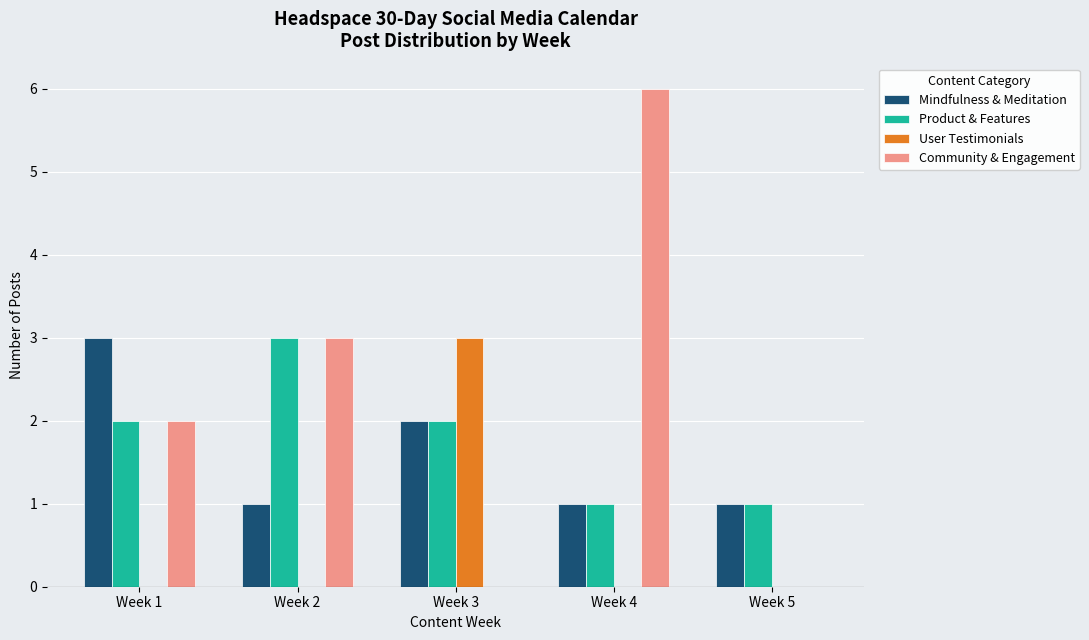

Which category has the highest value in the User Testimonials series?

Week 3